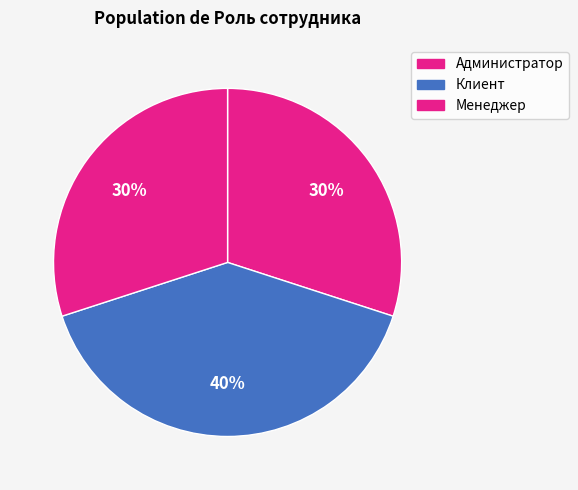

Count the number of slices in the pie.

3